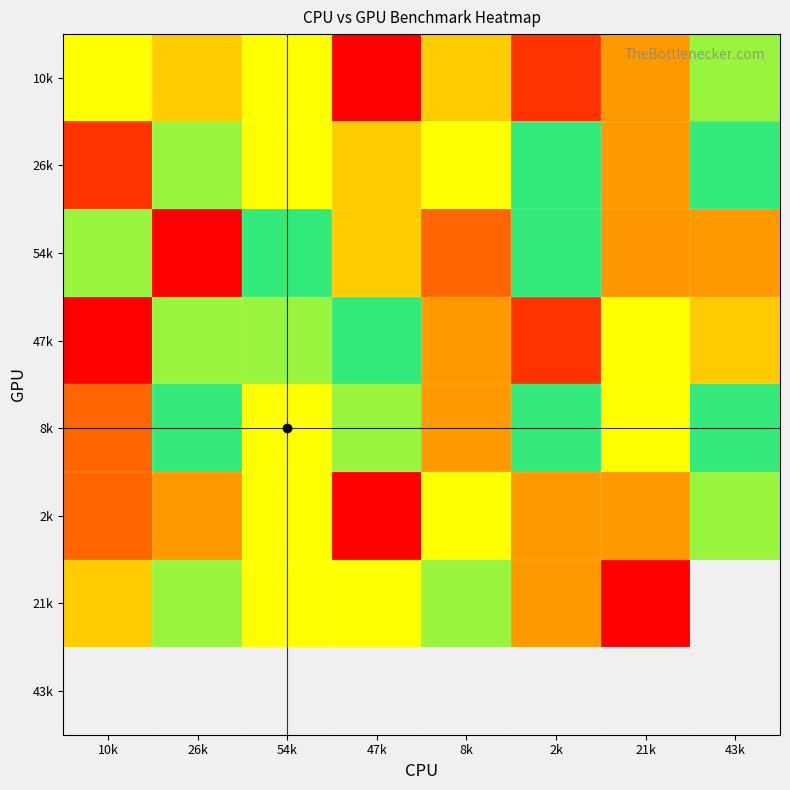

Which category has the lowest value in the 10k series?

47k